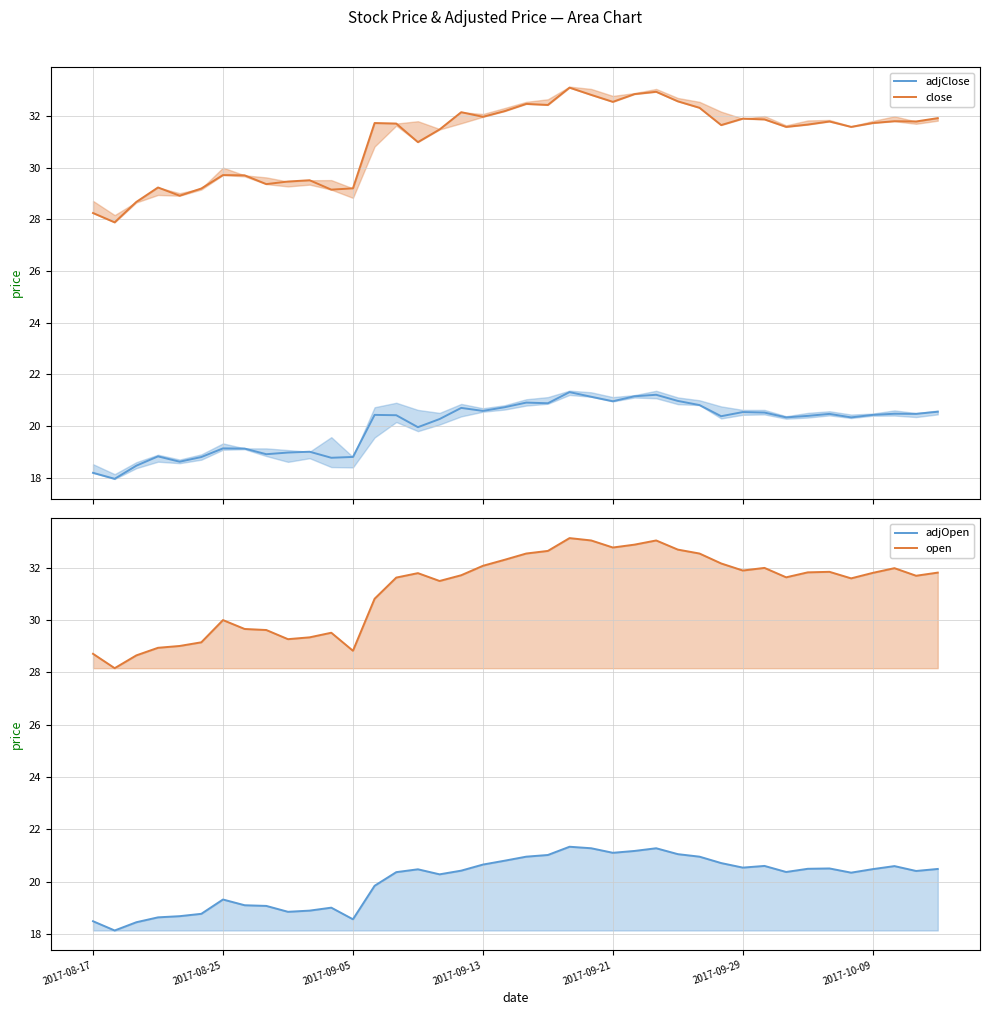

Is it true that open equals 30.8 at 13?

True